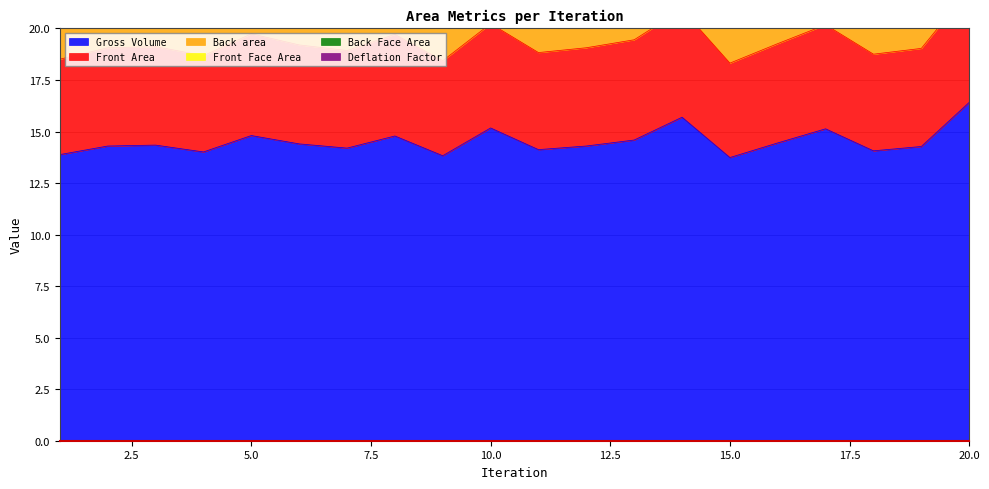

What is the average value of the Front Face Area series?

3.3